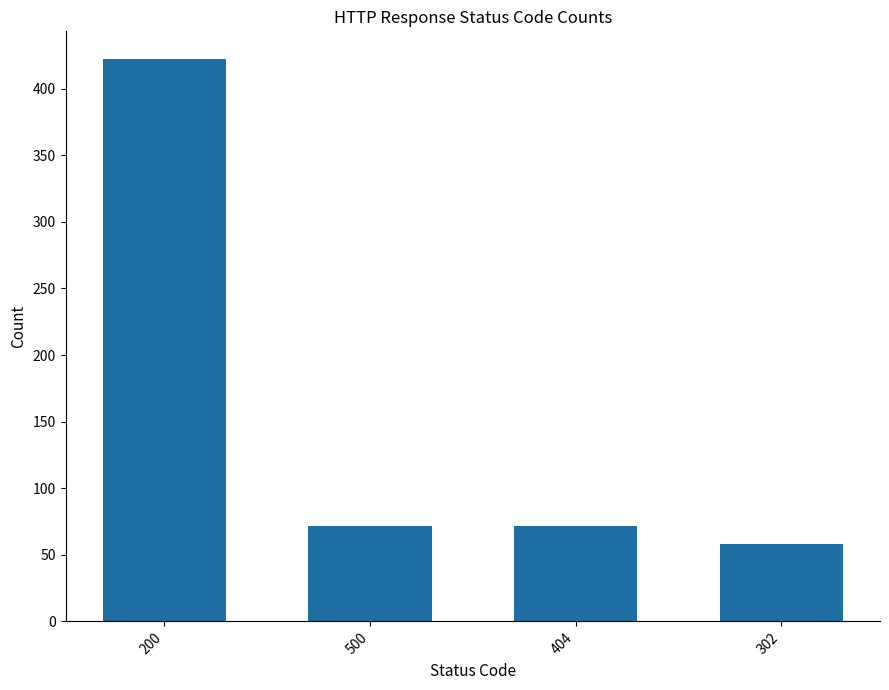

How many data points does each series have?

4